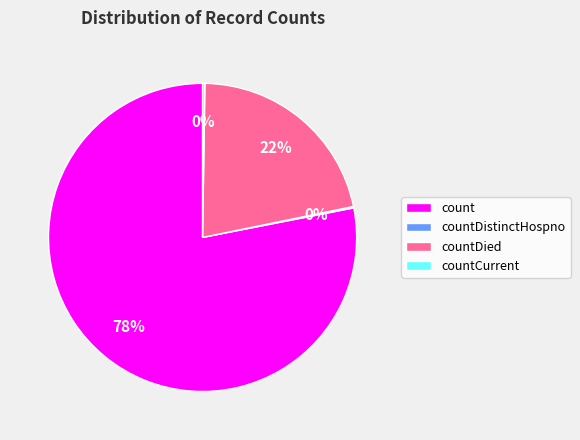

Is the sum of countDied and count greater than half?

Yes